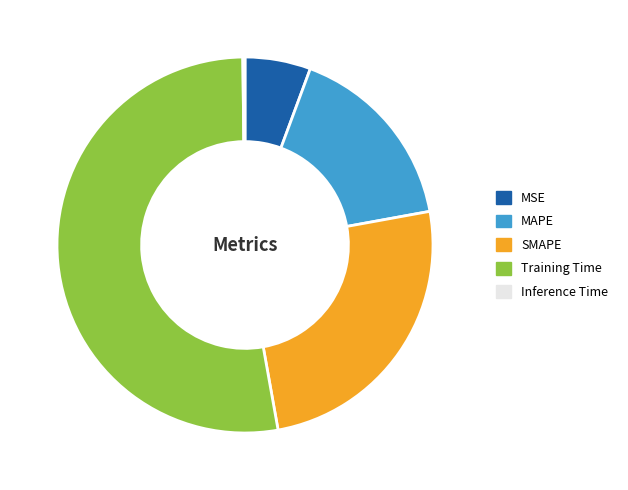

Combined, do MAPE and SMAPE account for over 50%?

No